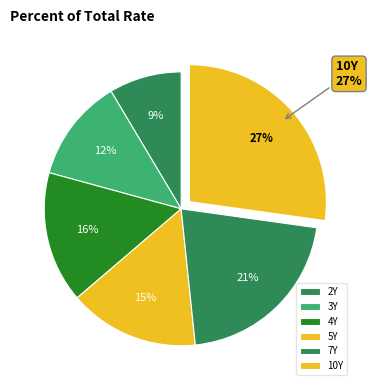

To the nearest percent, what is the difference between the 7Y and 2Y slice percentages?

13%